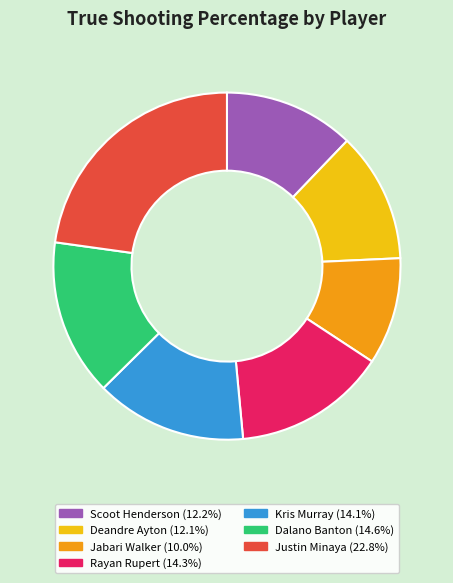

Is there any slice that represents more than half of the pie?

No